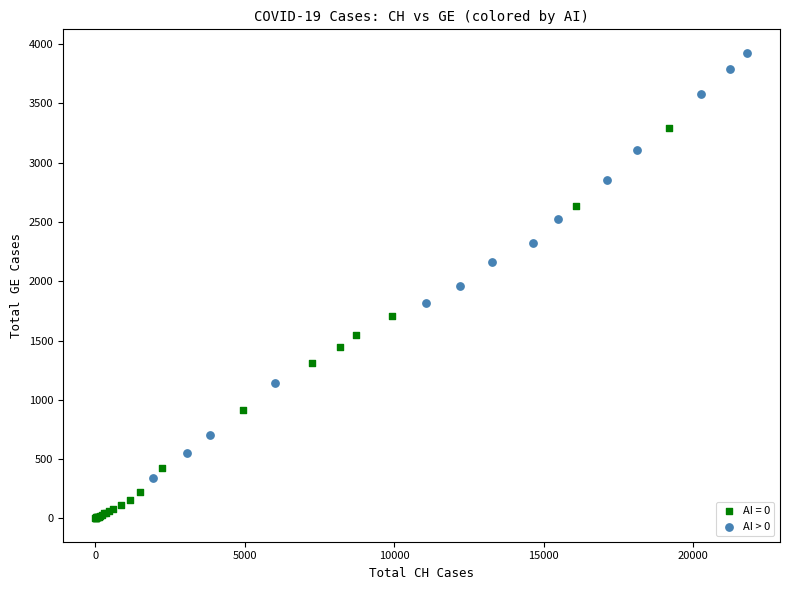

Which series contains the lowest Y value?

AI = 0